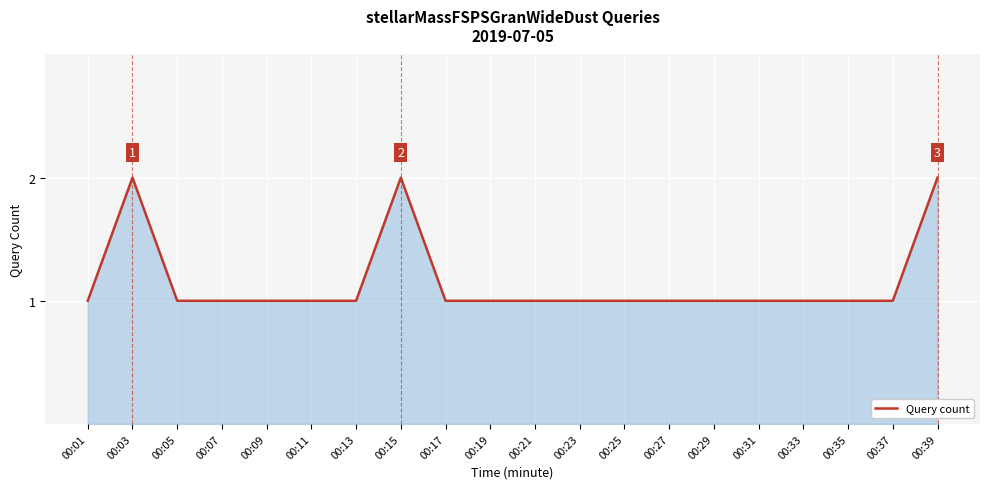

What is the change in value from 00:19 to 00:39?

+1